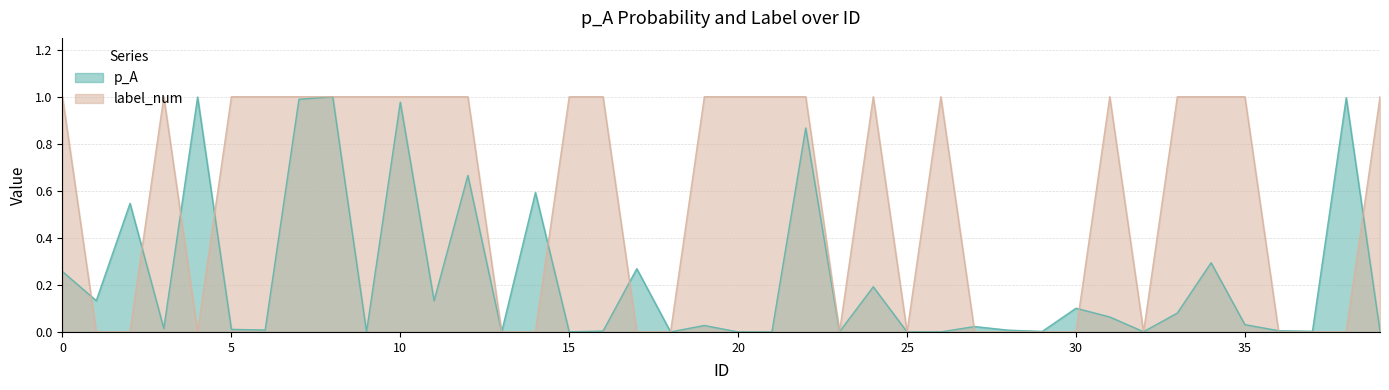

In p_A, how many points are higher than both neighbors (excluding endpoints)?

14